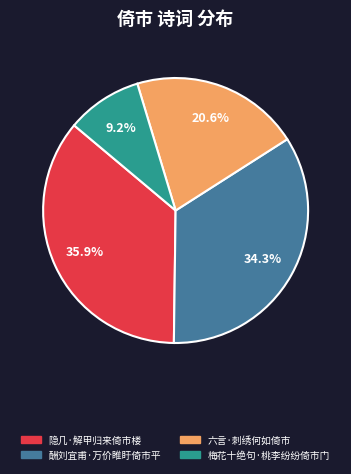

Approximately how many times larger is the value at 酬刘宜甫·万价睢盱倚市平 compared to 隐几·解甲归来倚市楼?

1.0